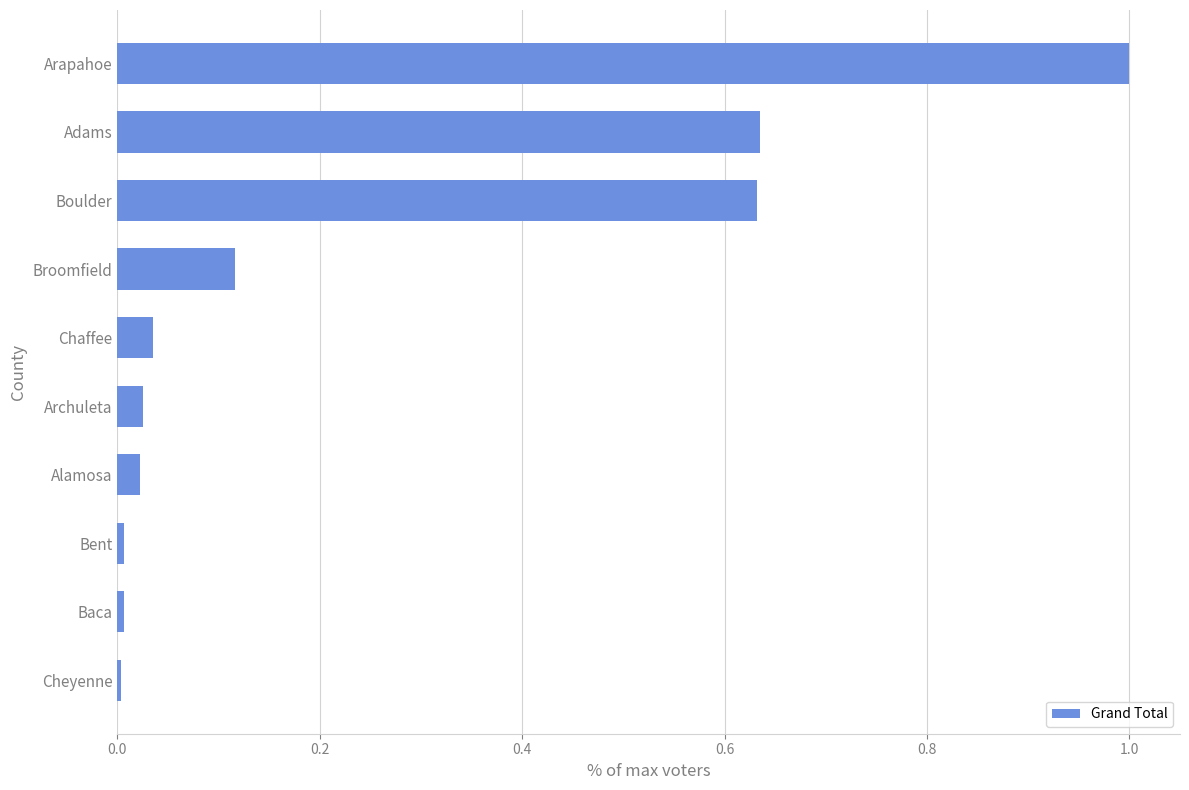

The chart shows a value of 0.0 at Chaffee. True or false?

True